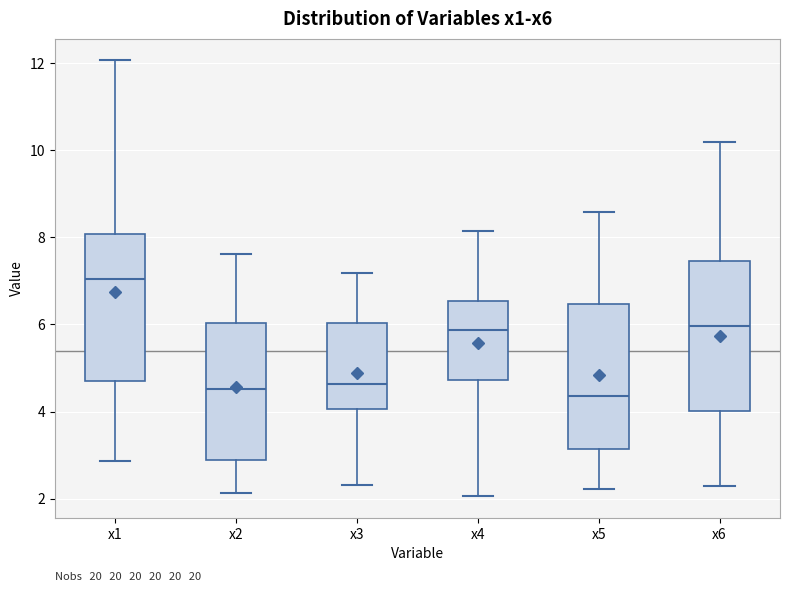

Reading left to right, read every box against the y-axis: the position of its median line, the range the box covers, and the ends of its whiskers. The values are not printed on the chart, so give them approximately, as read against the axis.

x1: median 7.0, box 4.6 to 8.0, whiskers 2.8 to 12.0
x2: median 4.6, box 2.8 to 6.0, whiskers 2.2 to 7.6
x3: median 4.6, box 4.0 to 6.0, whiskers 2.4 to 7.2
x4: median 5.8, box 4.8 to 6.6, whiskers 2.0 to 8.2
x5: median 4.4, box 3.2 to 6.4, whiskers 2.2 to 8.6
x6: median 6.0, box 4.0 to 7.4, whiskers 2.2 to 10.2